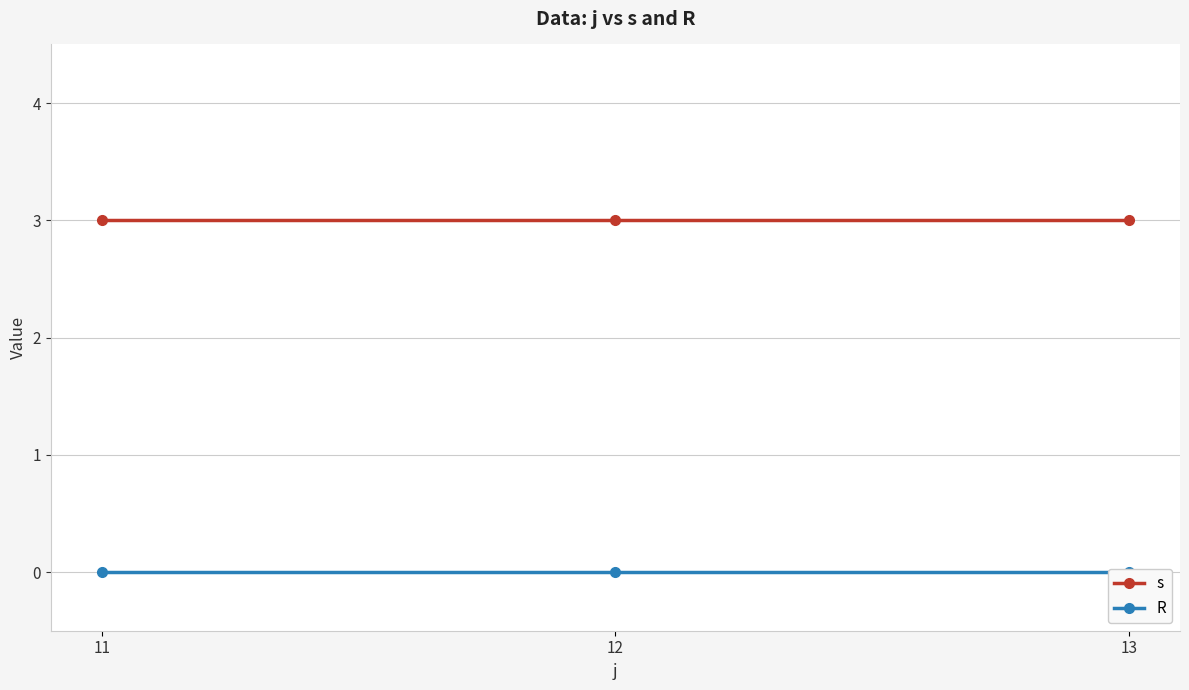

Reading left to right, list all the values displayed in this chart.

s: 3	3	3
R: 0	0	0